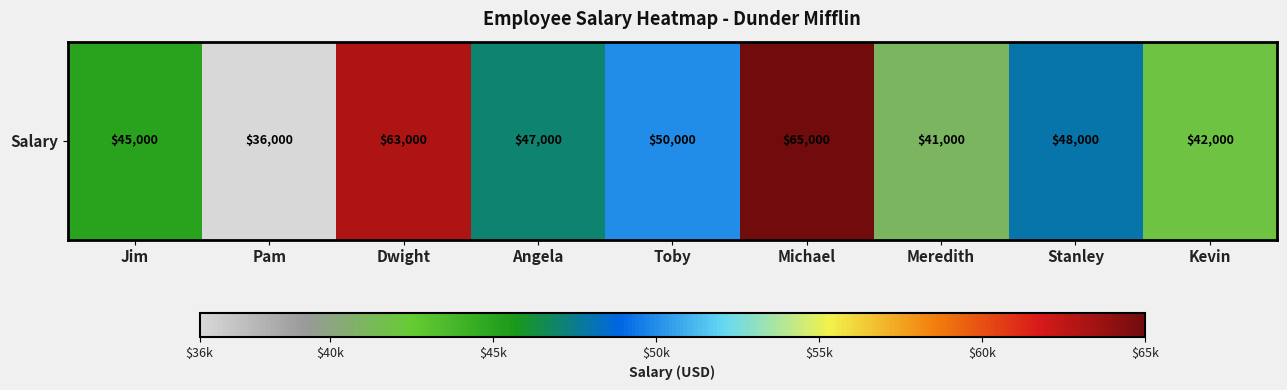

Where is the data nearest to the value 50500?

Toby